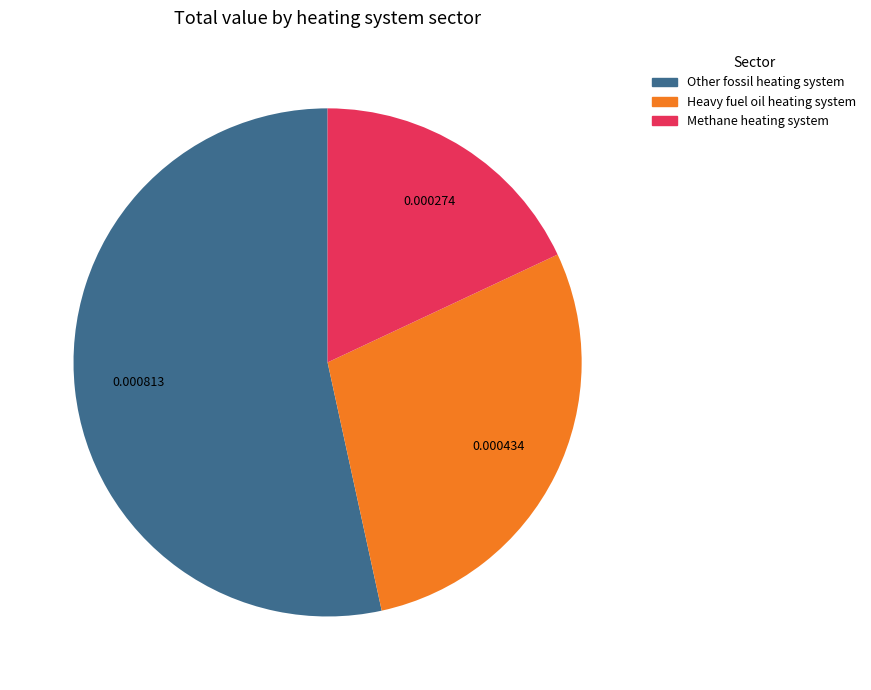

Is there any slice that represents more than half of the pie?

Yes